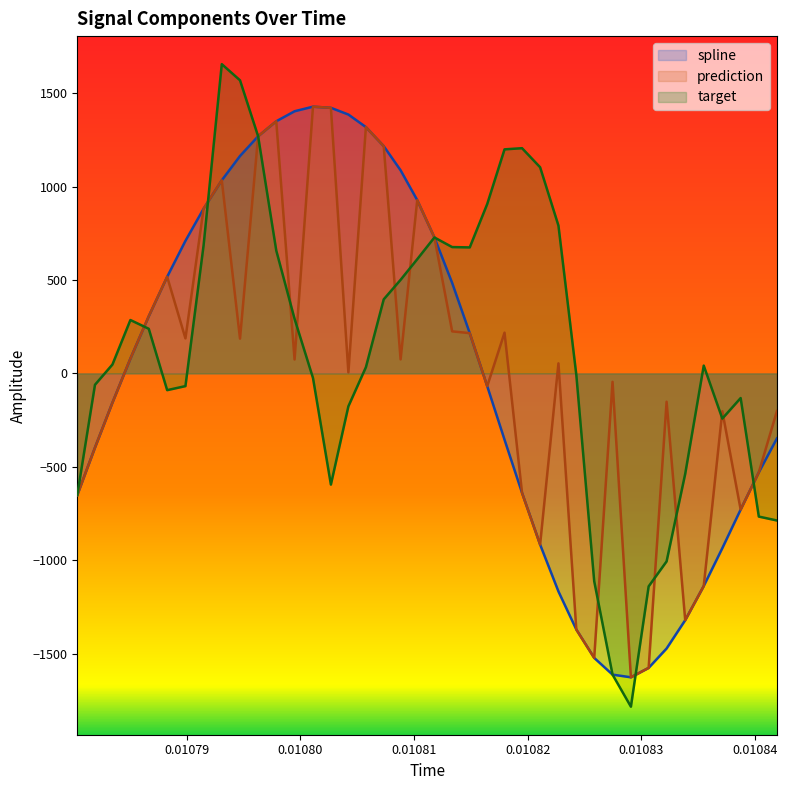

List the series in order of their peak value, highest first.

target, spline, prediction